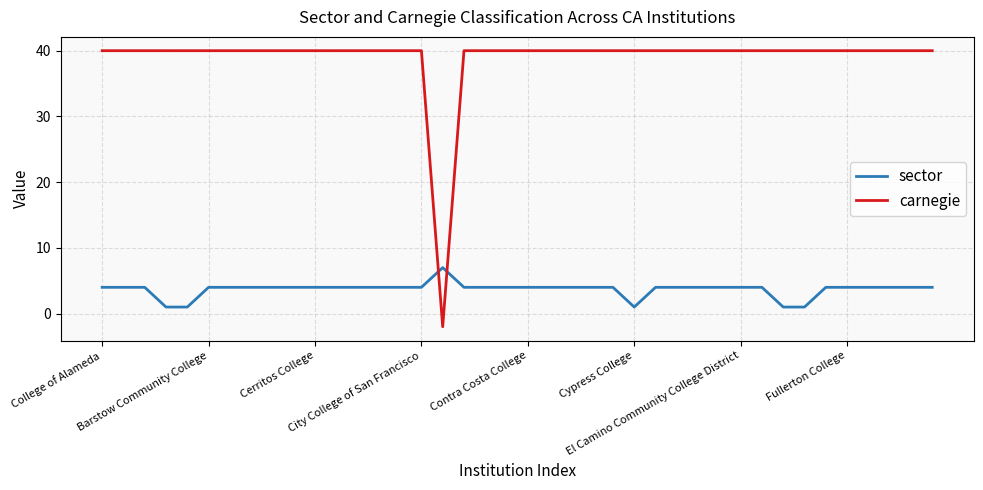

Which series has the largest total across all categories?

carnegie